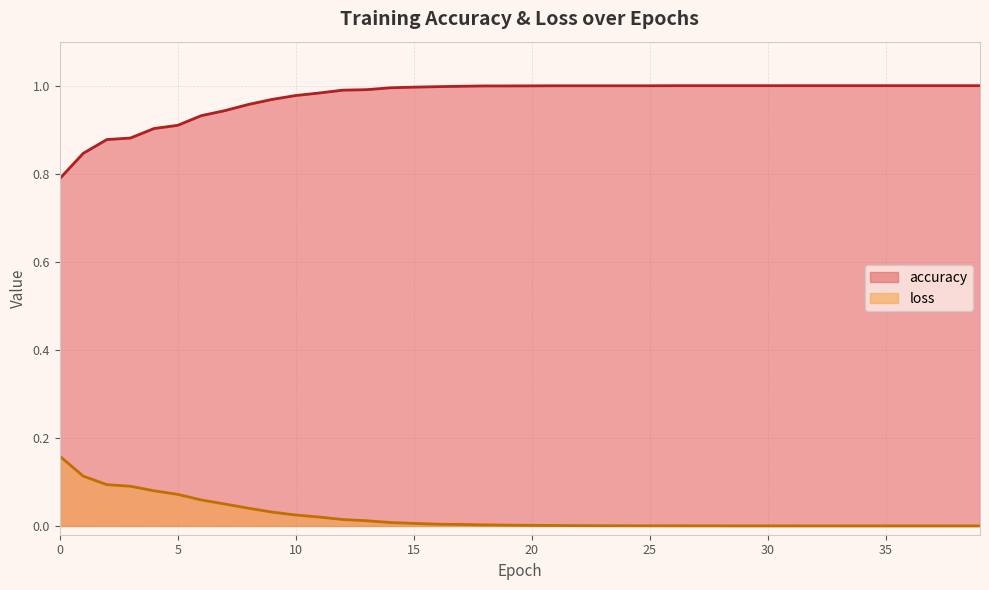

Which label corresponds to the smallest value in the chart?

39